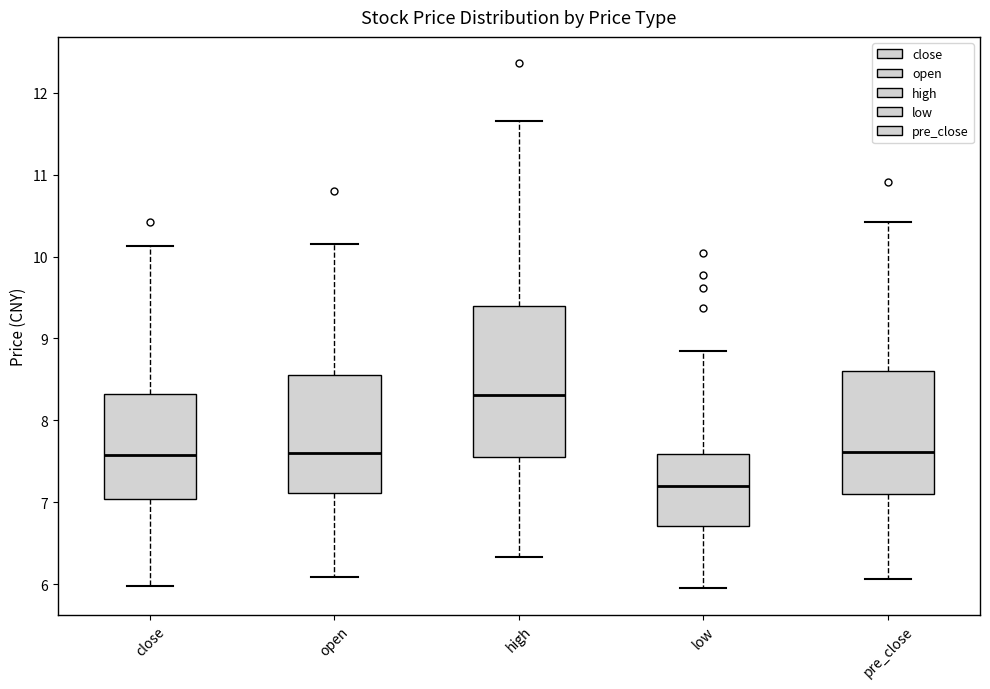

Which box has the lowest median line?

low